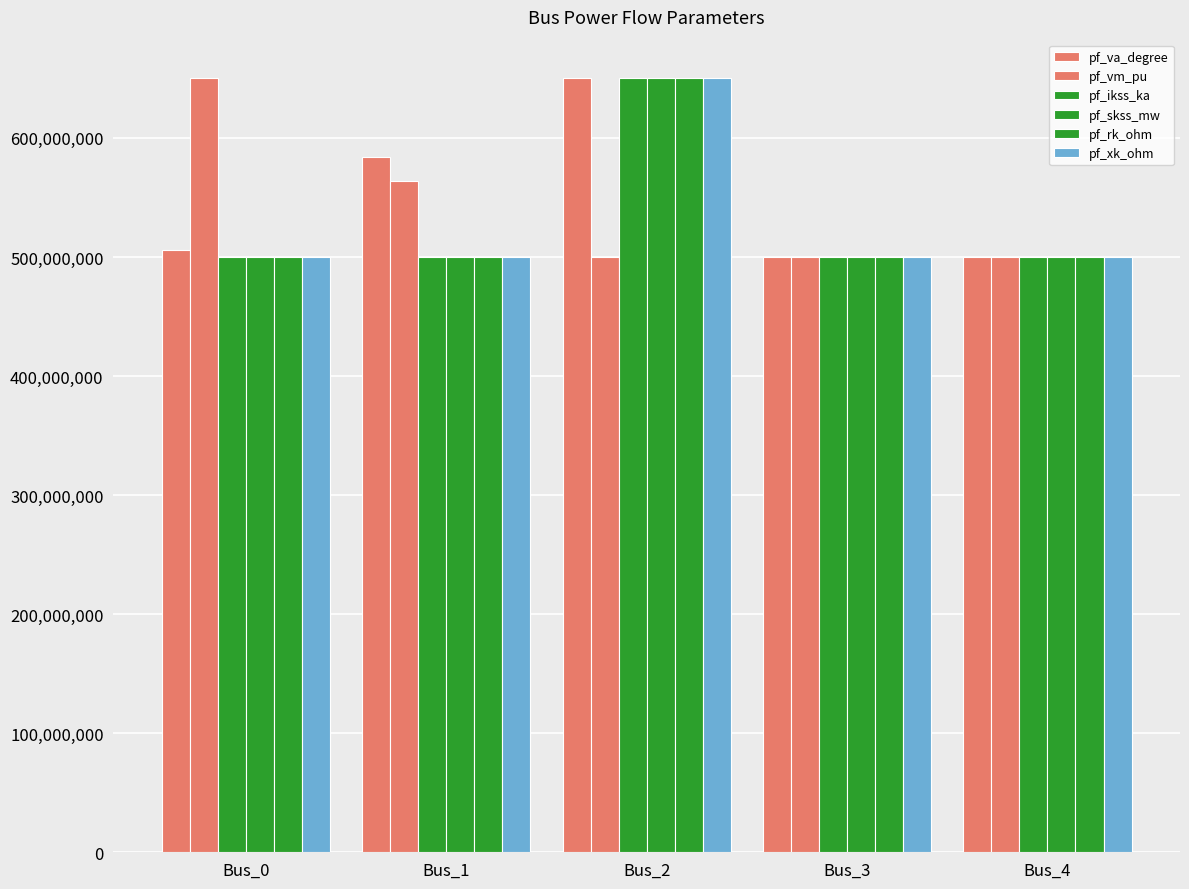

Reading left to right, transcribe all the data shown in this chart.

pf_va_degree: Bus_0=505713495.2	Bus_1=584161569.2	Bus_2=650000000.0	Bus_3=500000000.0	Bus_4=500000000.0
pf_vm_pu: Bus_0=650000000.0	Bus_1=563832601.6	Bus_2=500000000.0	Bus_3=500000000.0	Bus_4=500000000.0
pf_ikss_ka: Bus_0=500000000.0	Bus_1=500000000.0	Bus_2=650000000.0	Bus_3=500000000.0	Bus_4=500000000.0
pf_skss_mw: Bus_0=500000000.0	Bus_1=500000000.0	Bus_2=650000000.0	Bus_3=500000000.0	Bus_4=500000000.0
pf_rk_ohm: Bus_0=500000000.0	Bus_1=500000000.0	Bus_2=650000000.0	Bus_3=500000000.0	Bus_4=500000000.0
pf_xk_ohm: Bus_0=500000000.0	Bus_1=500000000.0	Bus_2=650000000.0	Bus_3=500000000.0	Bus_4=500000000.0